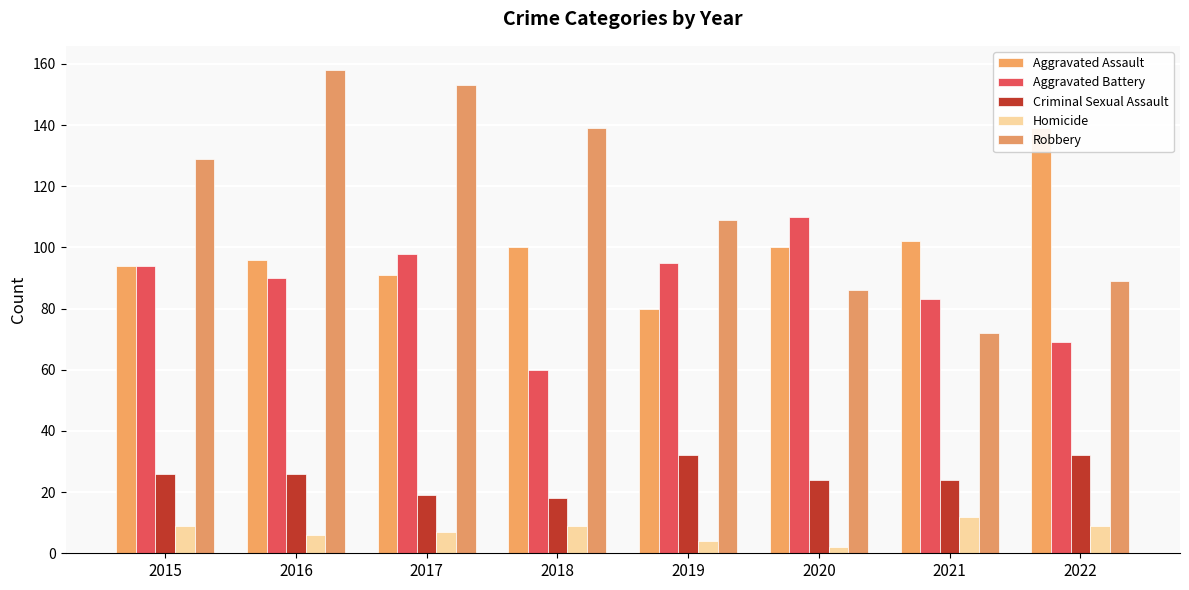

List the labels in order of Aggravated Battery value, smallest first.

2018, 2022, 2021, 2016, 2015, 2019, 2017, 2020